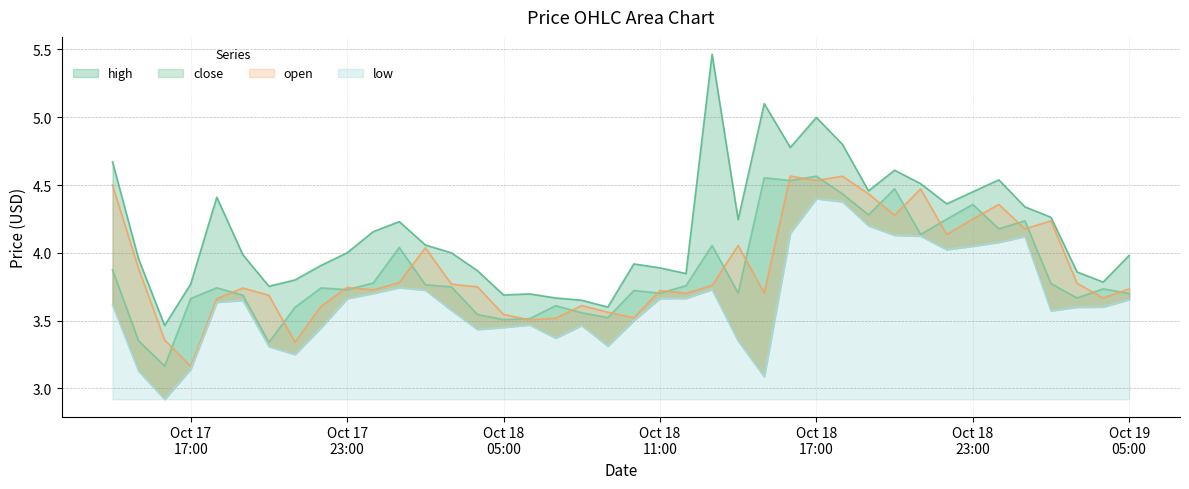

Which series has the largest total across all categories?

high